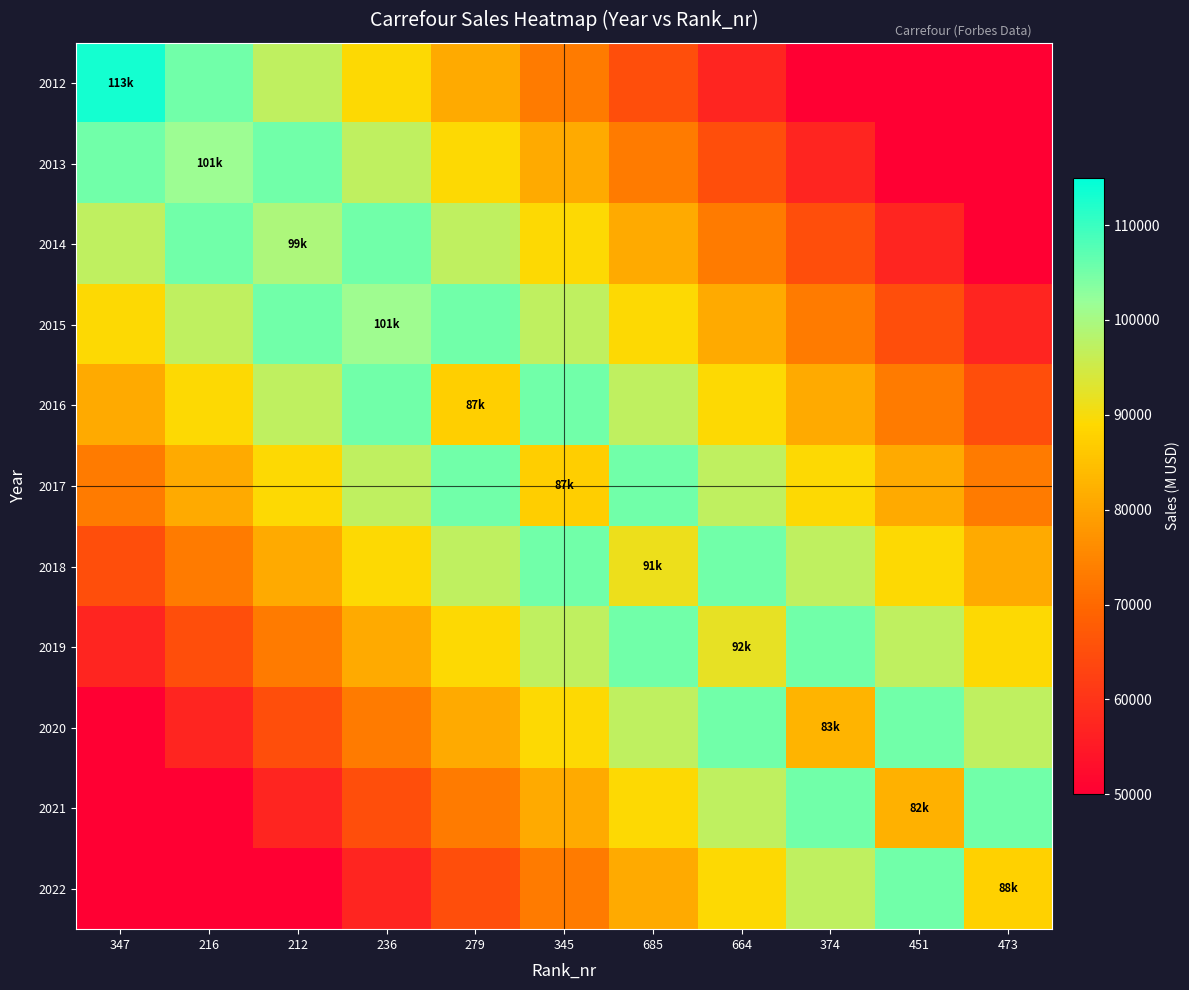

Which series has the largest range (max minus min)?

2012